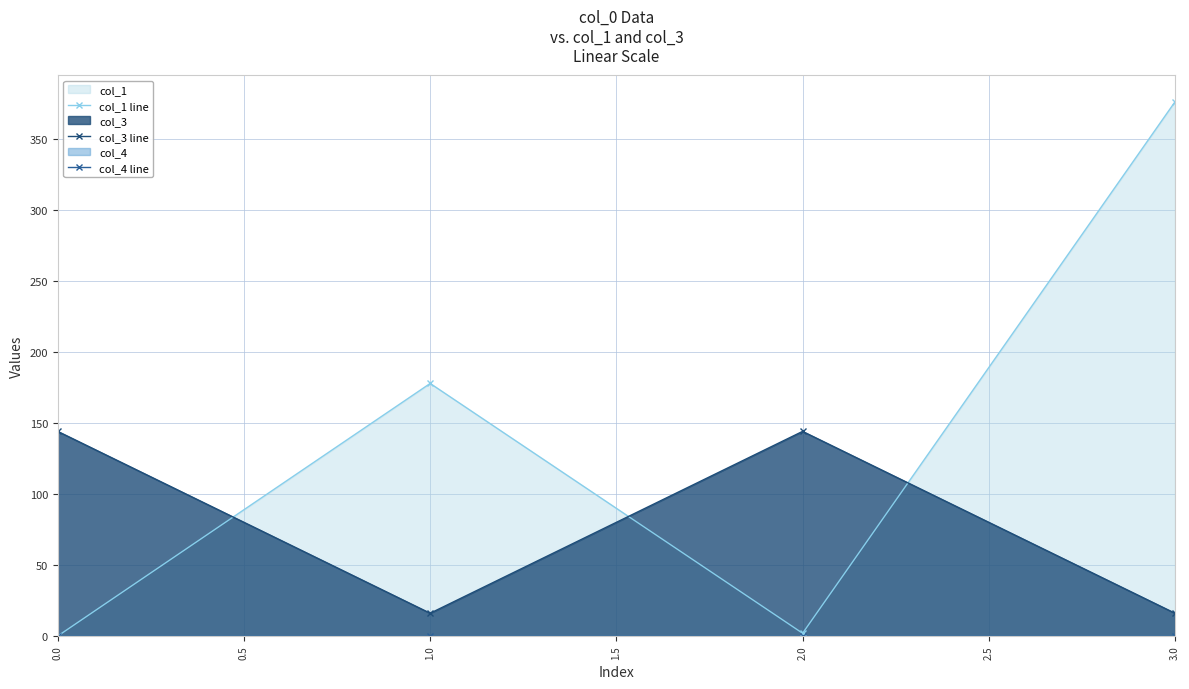

In col_3 line, how many points are lower than both neighbors (excluding endpoints)?

1